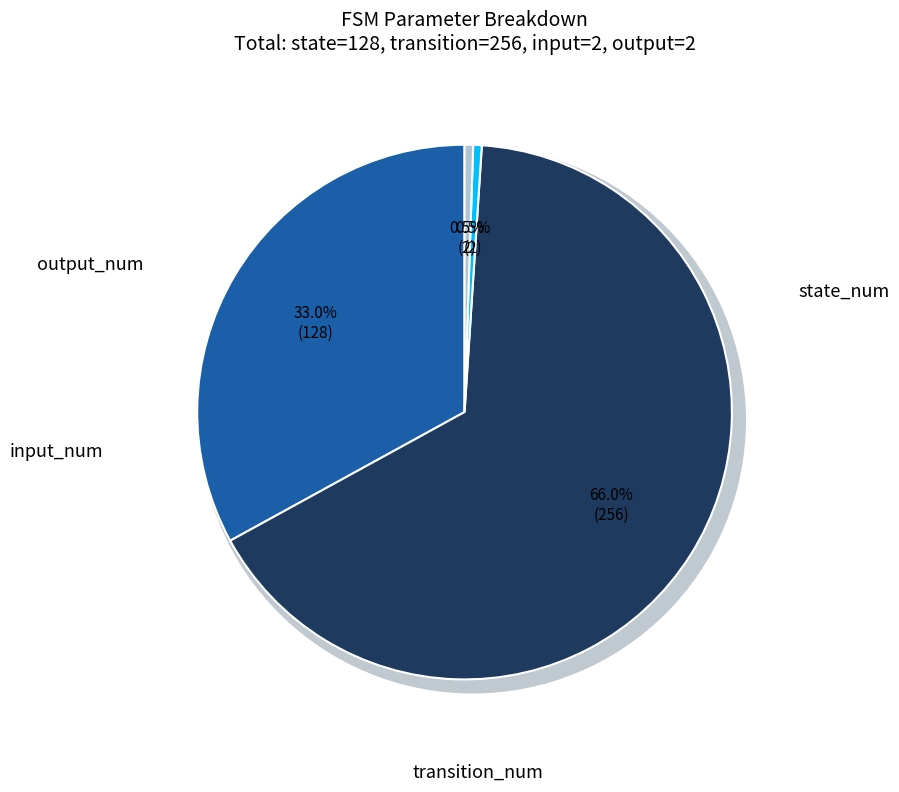

Which slice is the smallest?

input_num